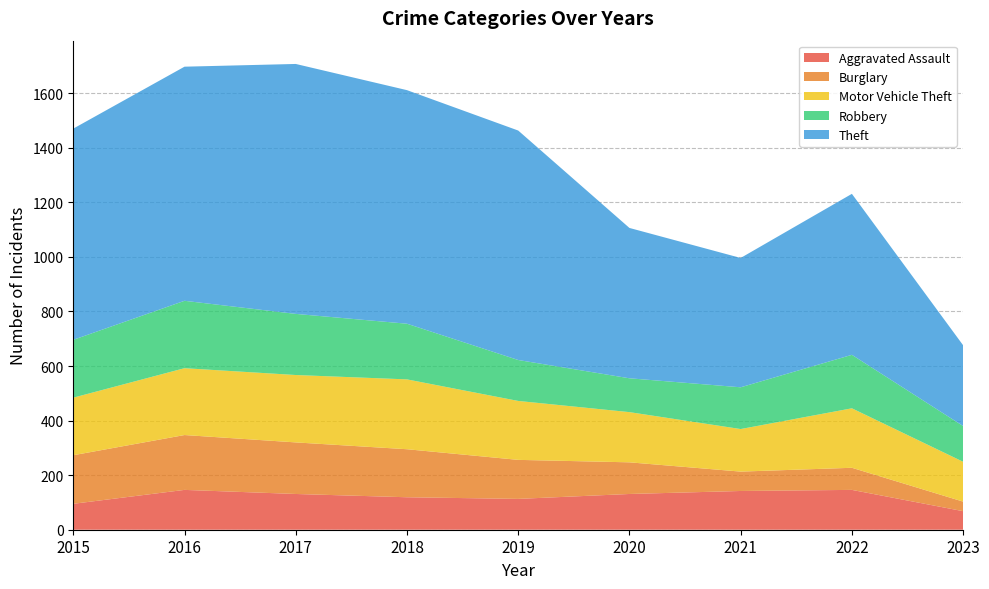

Reading left to right, extract all data points from this chart.

Aggravated Assault: 2015=95	2016=146	2017=131	2018=119	2019=113	2020=131	2021=142	2022=146	2023=68
Burglary: 2015=178	2016=201	2017=189	2018=176	2019=143	2020=116	2021=71	2022=81	2023=35
Motor Vehicle Theft: 2015=211	2016=245	2017=247	2018=256	2019=216	2020=184	2021=156	2022=218	2023=146
Robbery: 2015=212	2016=247	2017=224	2018=204	2019=150	2020=124	2021=153	2022=196	2023=131
Theft: 2015=774	2016=858	2017=916	2018=856	2019=841	2020=551	2021=474	2022=590	2023=296